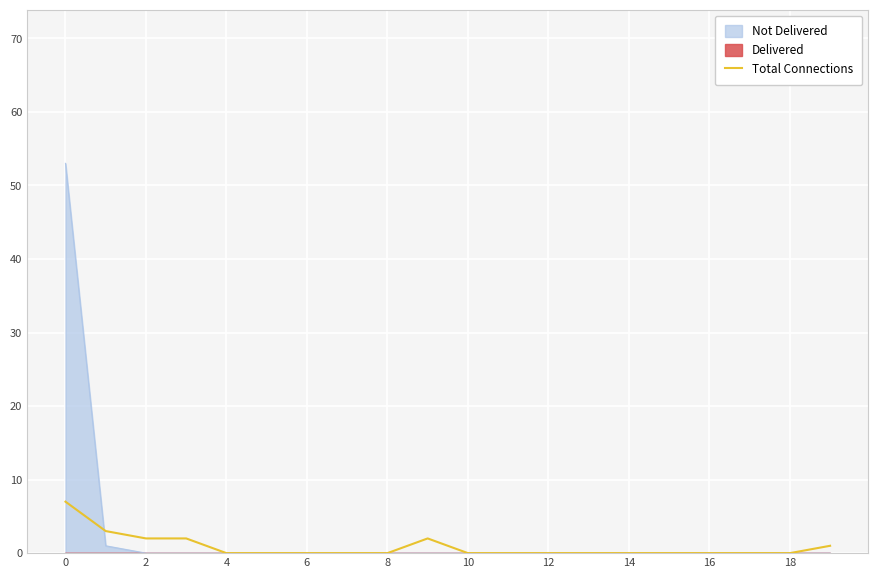

True or false: the data shows 2 at 0.

False